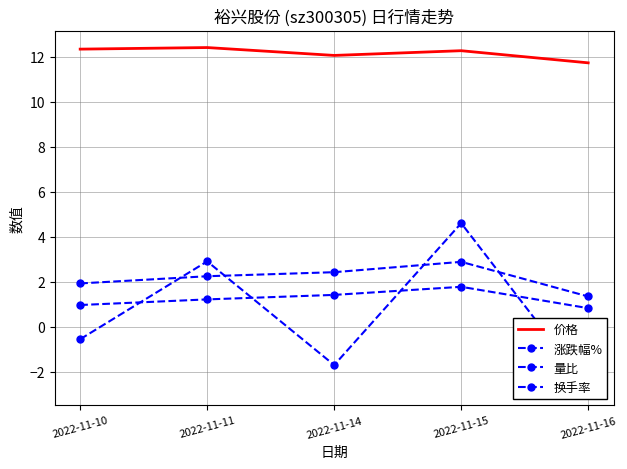

What is the sum of all 量比 values?

6.2